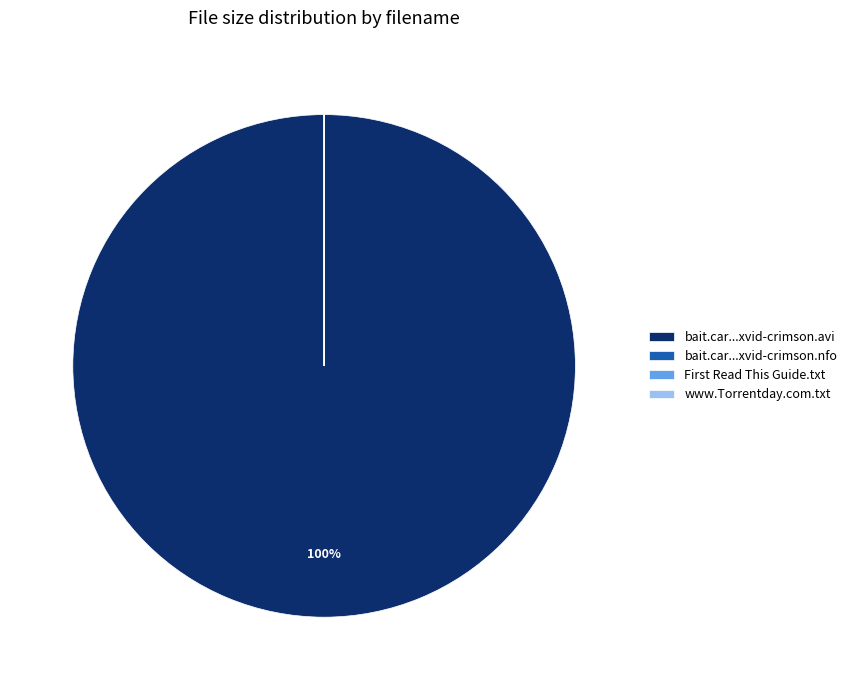

To the nearest percent, what portion does bait.car...xvid-crimson.avi represent?

100%